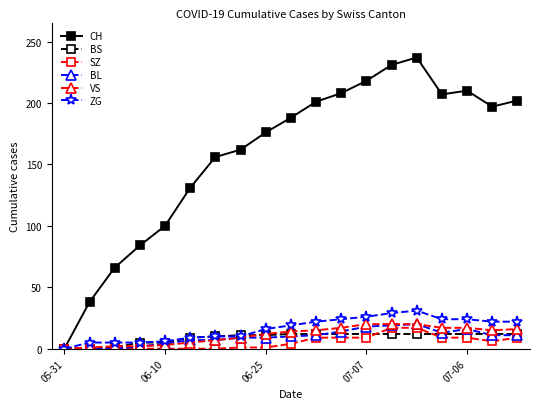

What are all the series names shown in the legend?

CH, BS, SZ, BL, VS, ZG